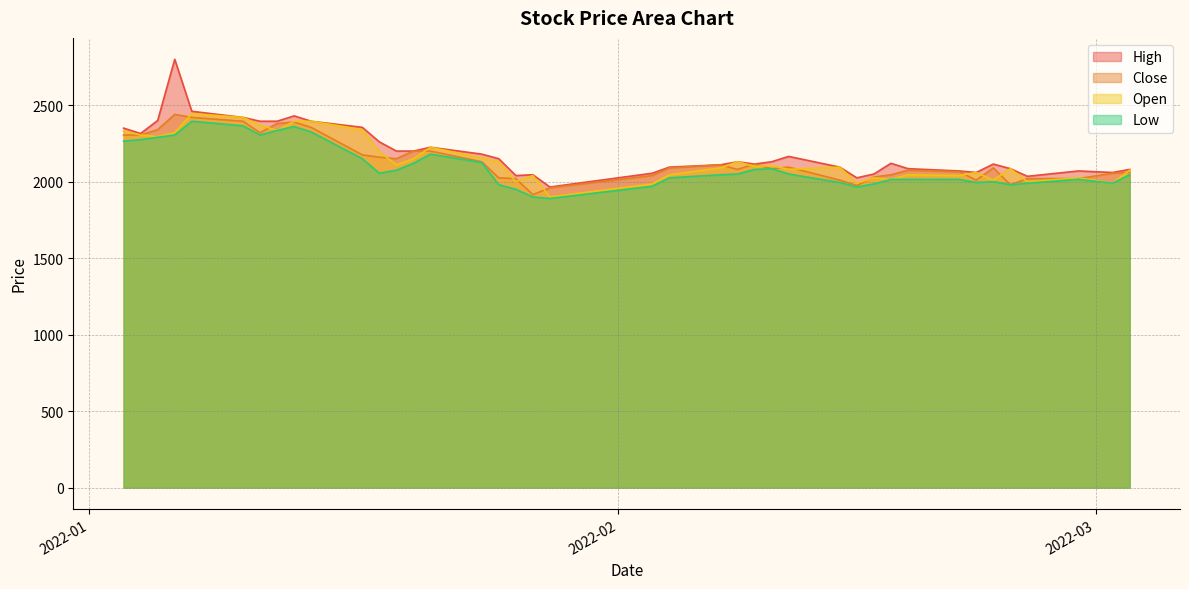

How many distinct data groups are displayed?

4